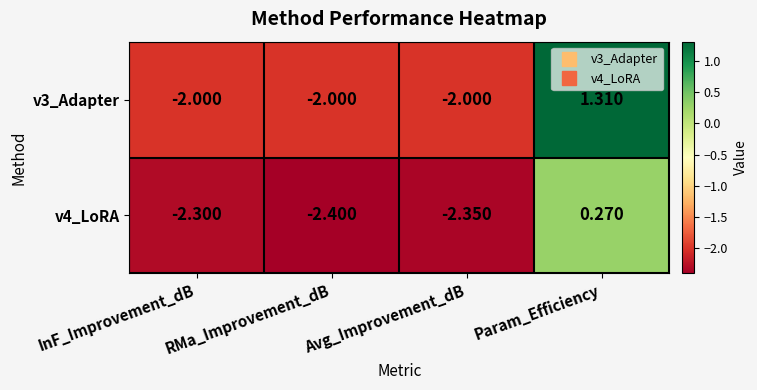

Rank the series by their maximum value, from lowest to highest.

v4_LoRA, v3_Adapter